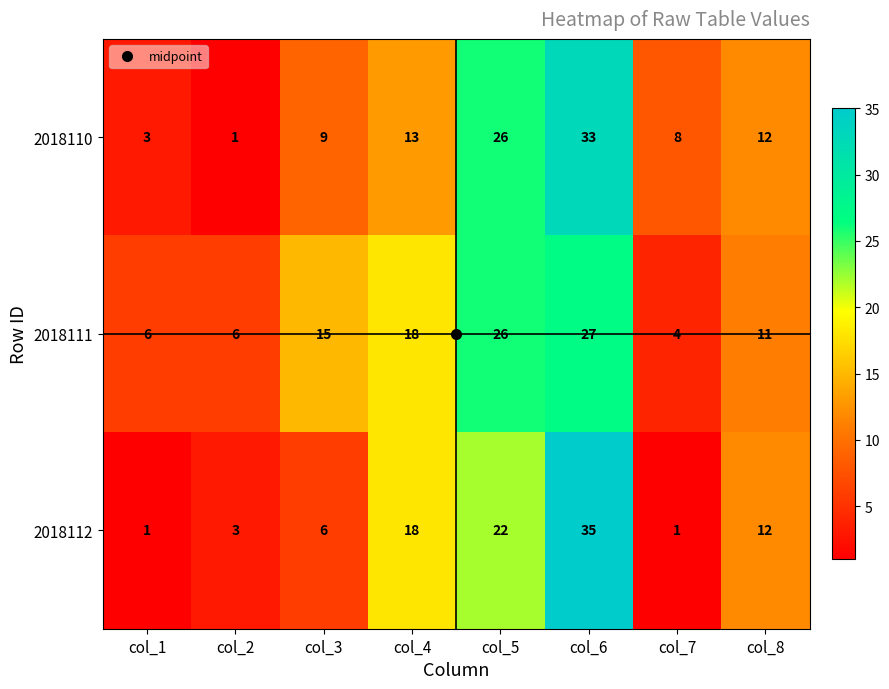

What is the difference between the highest and lowest values at col_5?

4